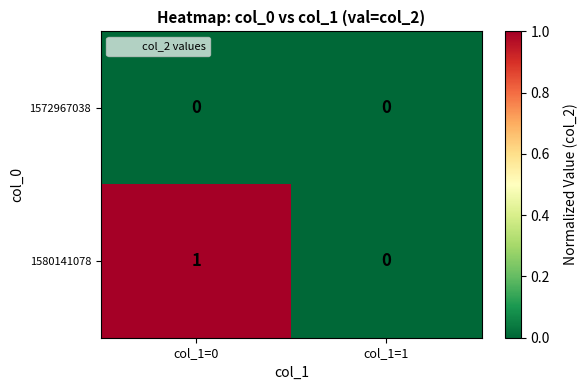

Rank the series at col_1=0 from lowest to highest value.

1572967038, 1580141078